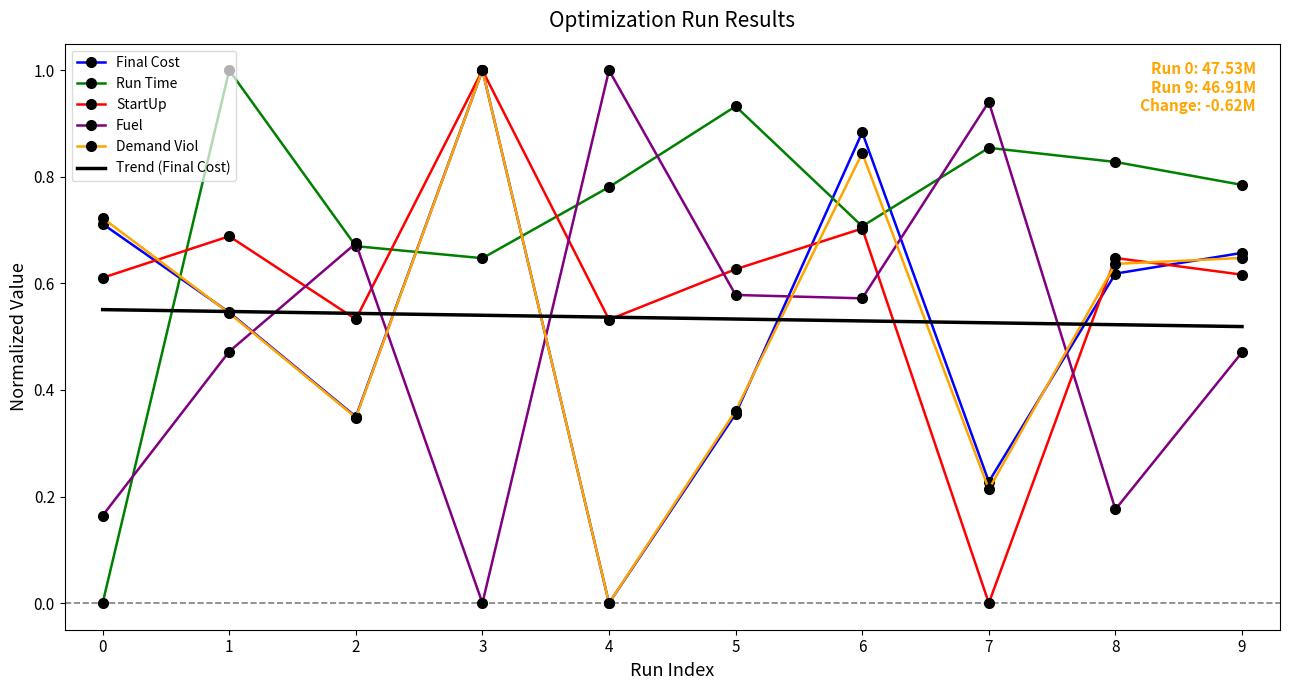

What is the total value across all series at 8?

2.9